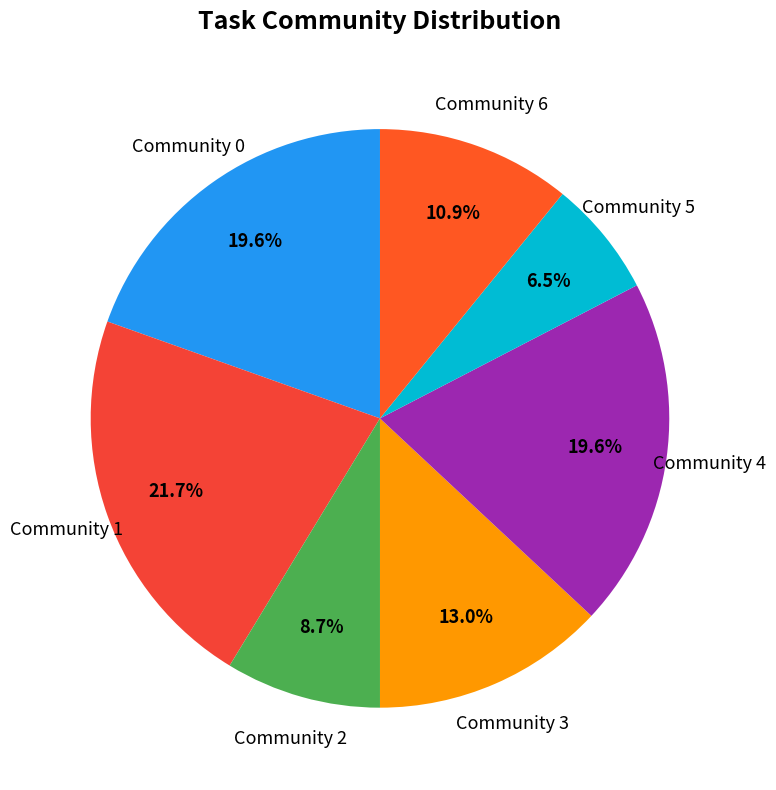

How many slices are in this pie chart?

7